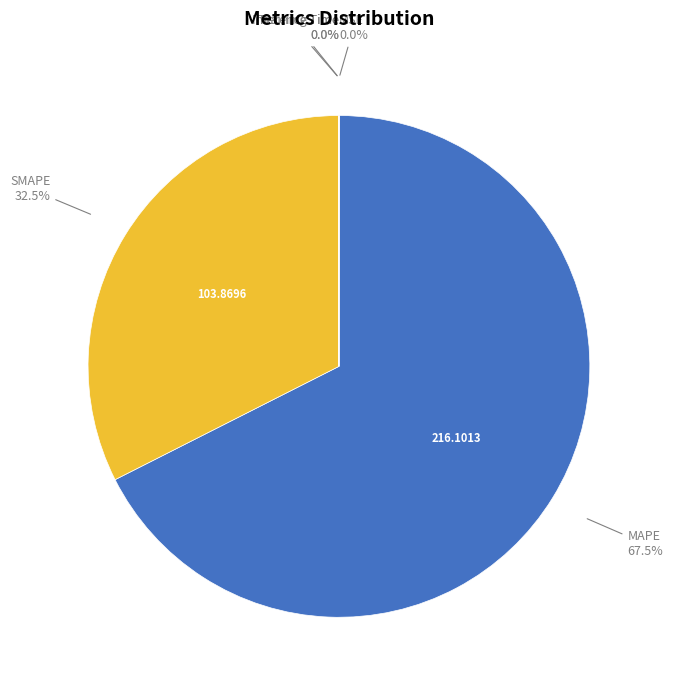

Does any single category account for the majority?

Yes